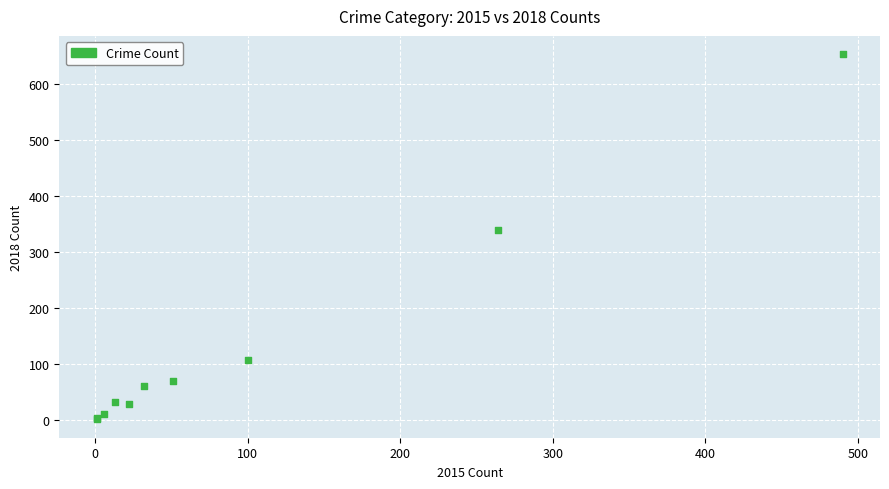

What Y value in the scatter plot is closest to 327?

340